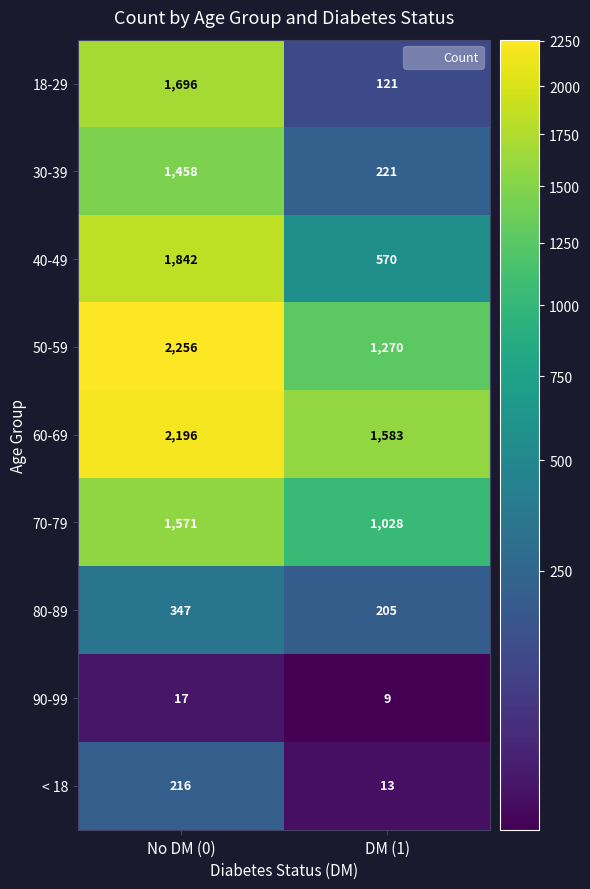

Which series has the largest total across all categories?

60-69